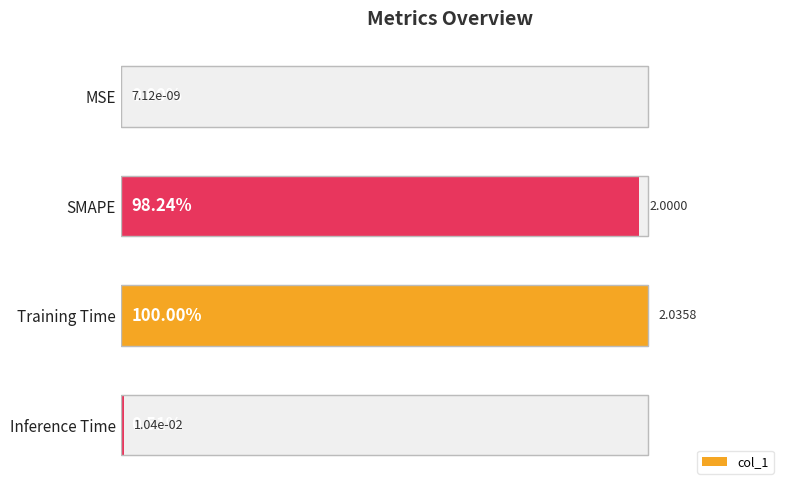

Rank the categories by value from highest to lowest.

Training Time, SMAPE, Inference Time, MSE